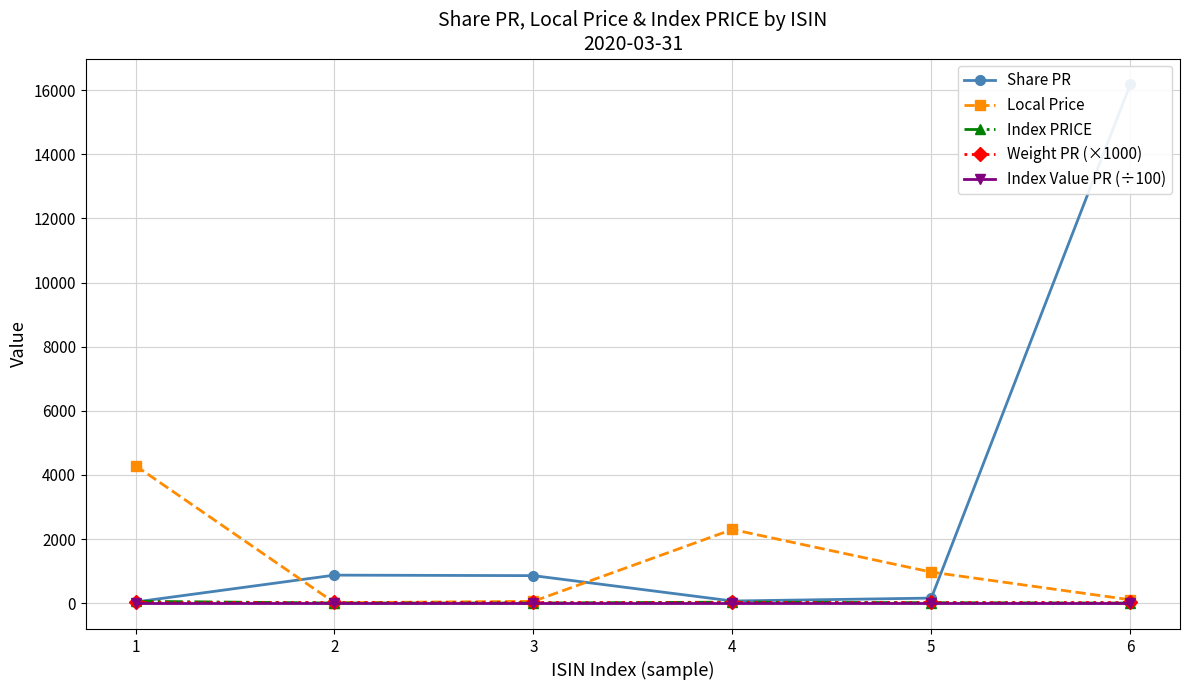

Reading right to left, extract all data points from this chart.

Share PR: 6=16181.6	5=156.4	4=65.8	3=857.1	2=872.9	1=35.3
Local Price: 6=104.6	5=967.5	4=2298.2	3=55.8	2=11.9	1=4287.8
Index PRICE: 6=0.1	5=12.8	4=30.4	3=2.3	2=2.3	1=56.7
Weight PR (×1000): 6=20.0	5=20.0	4=20.0	3=20.0	2=20.0	1=20.0
Index Value PR (÷100): 6=10.0	5=10.0	4=10.0	3=10.0	2=10.0	1=10.0